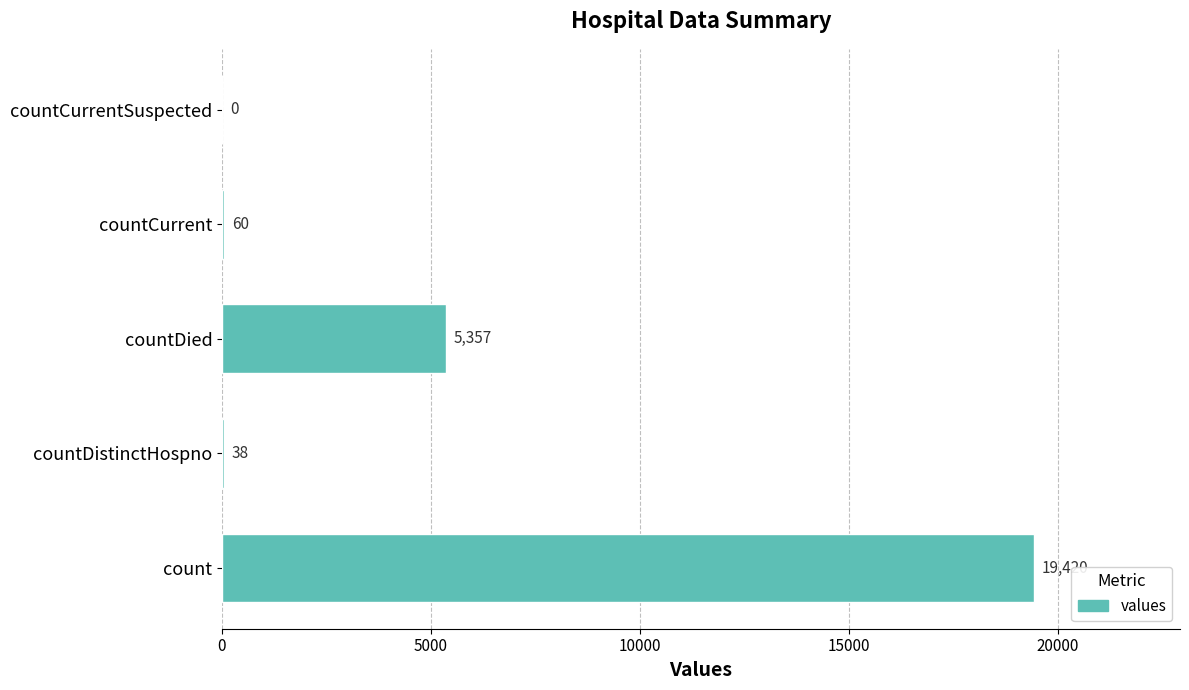

How many distinct data groups are displayed?

1